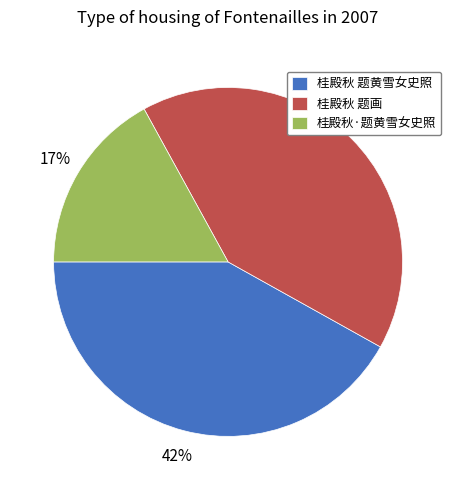

Which category has the smallest portion of the pie?

桂殿秋·题黄雪女史照